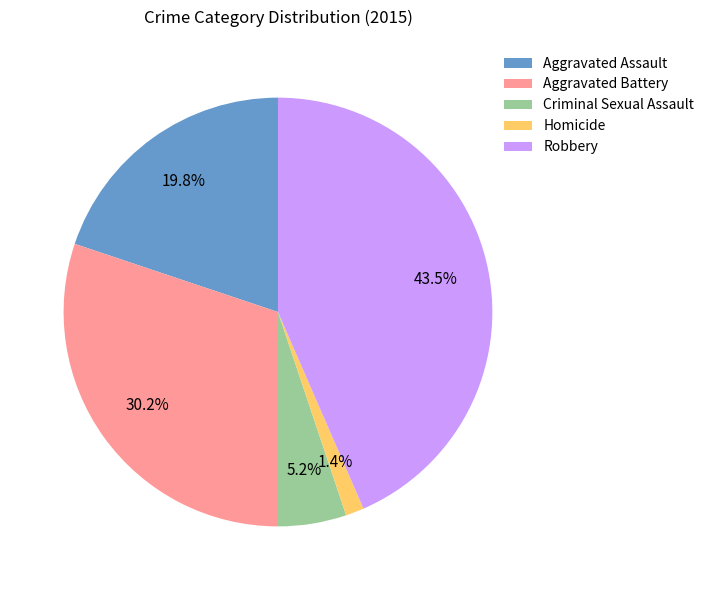

Which has a higher value, Homicide or Aggravated Assault?

Aggravated Assault